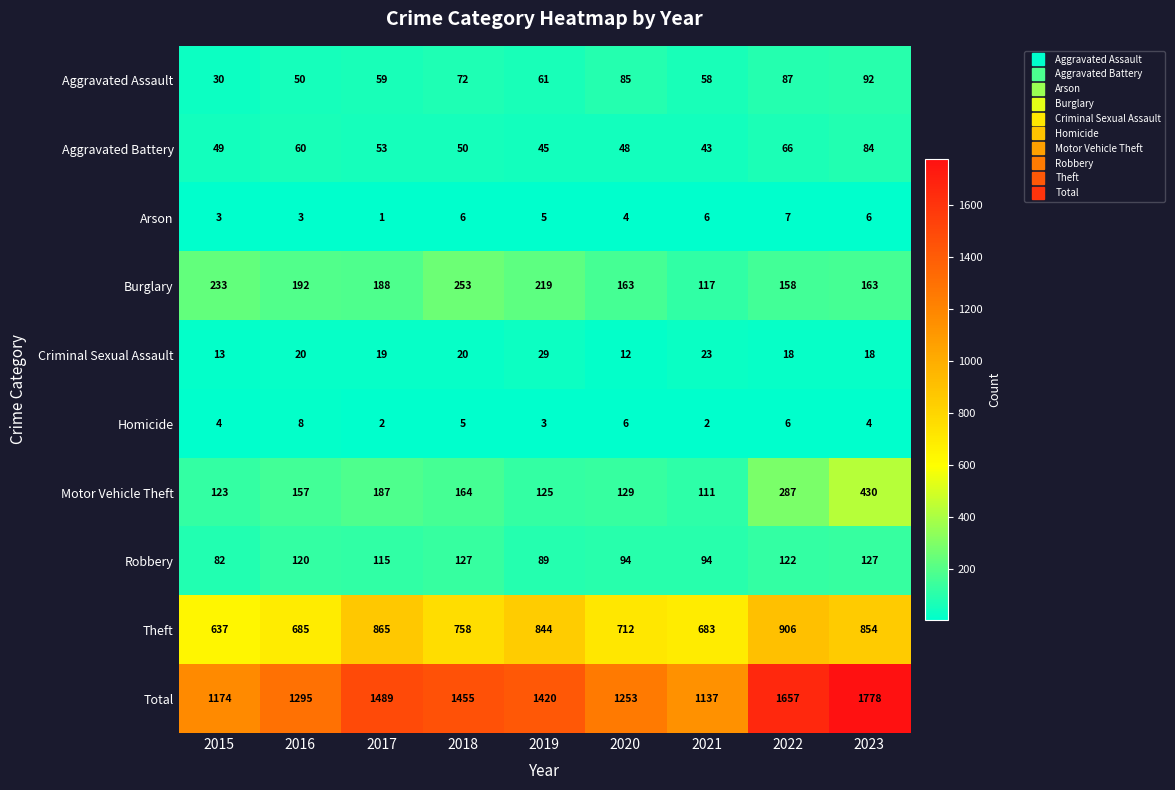

Count the number of categories in the chart.

9